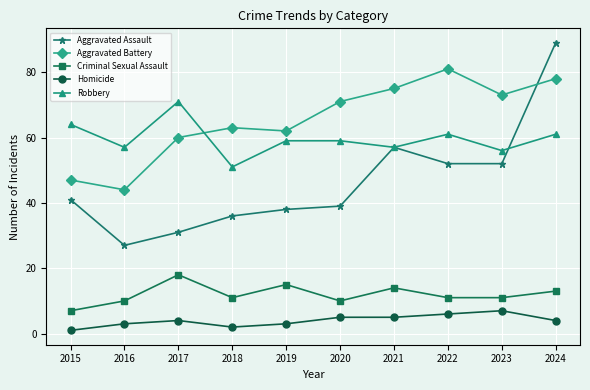

What value does the Homicide series have at 2019?

3